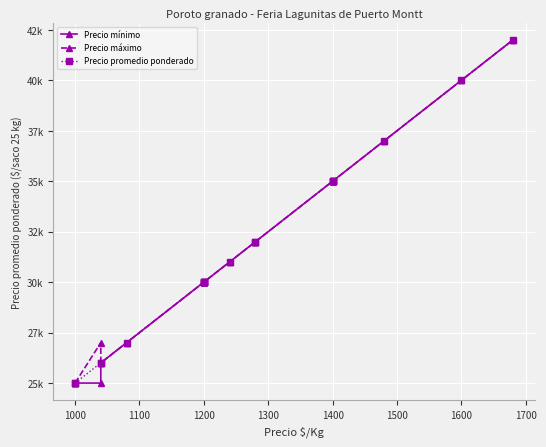

What is the difference between the maximum and minimum values in the Precio máximo series?

17000